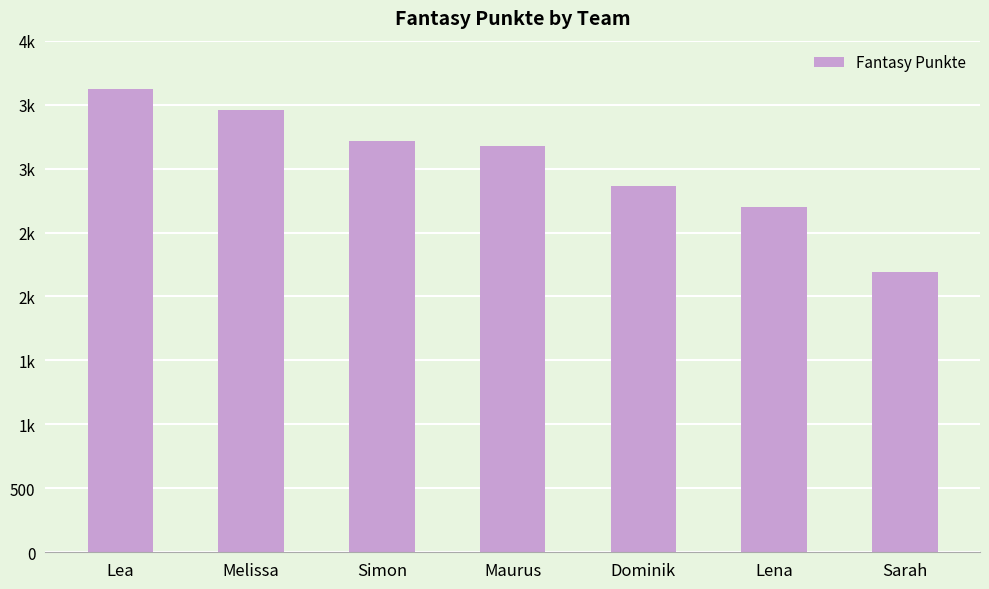

What is the difference between the values at Lea and Melissa?

167